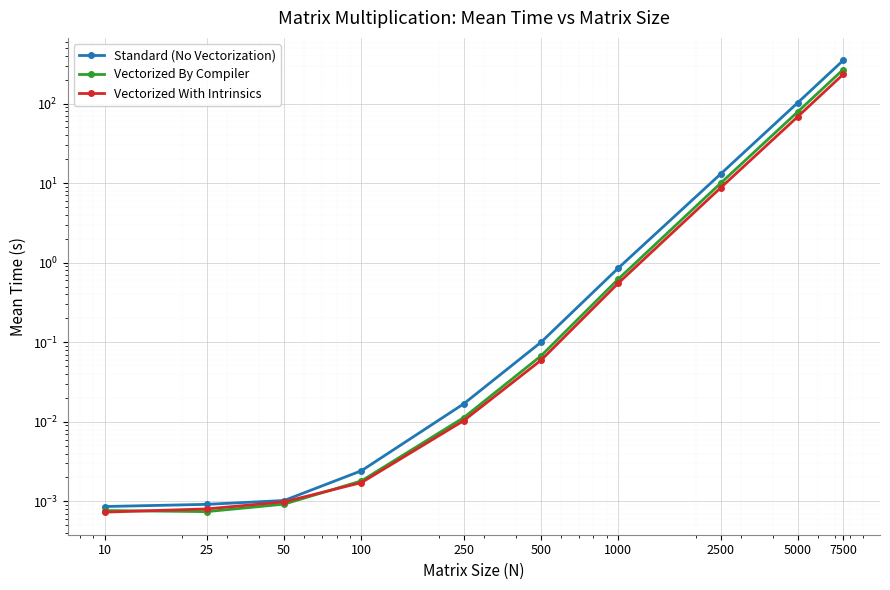

Rank the categories by Standard (No Vectorization) value from lowest to highest.

10, 25, 50, 100, 250, 500, 1000, 2500, 5000, 7500